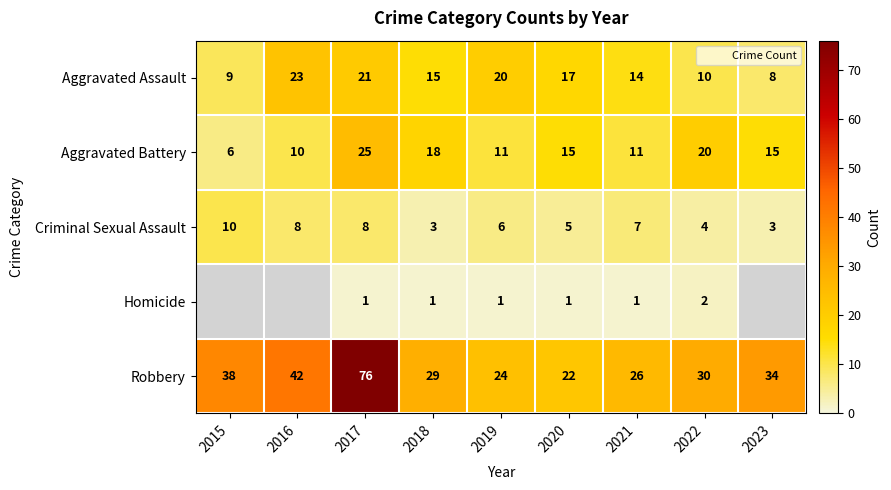

Which series changed the most between 2019 and 2023?

Aggravated Assault